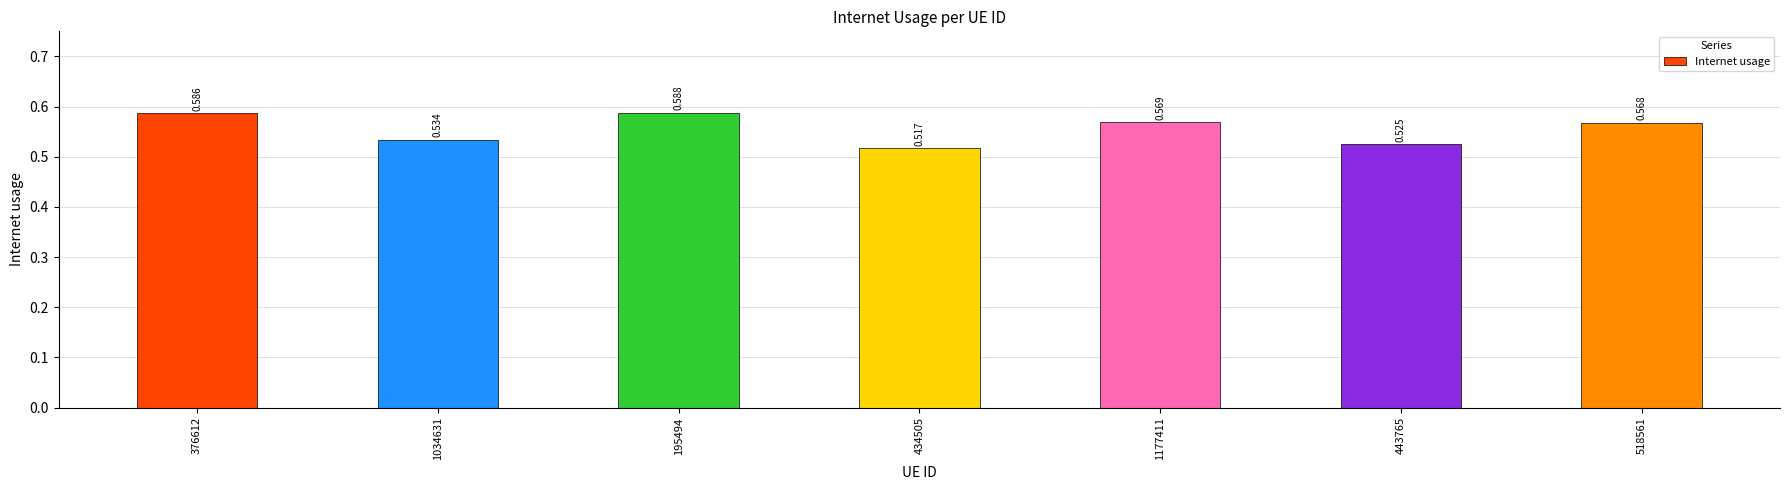

The value at 434505 is 0.5. True or false?

True